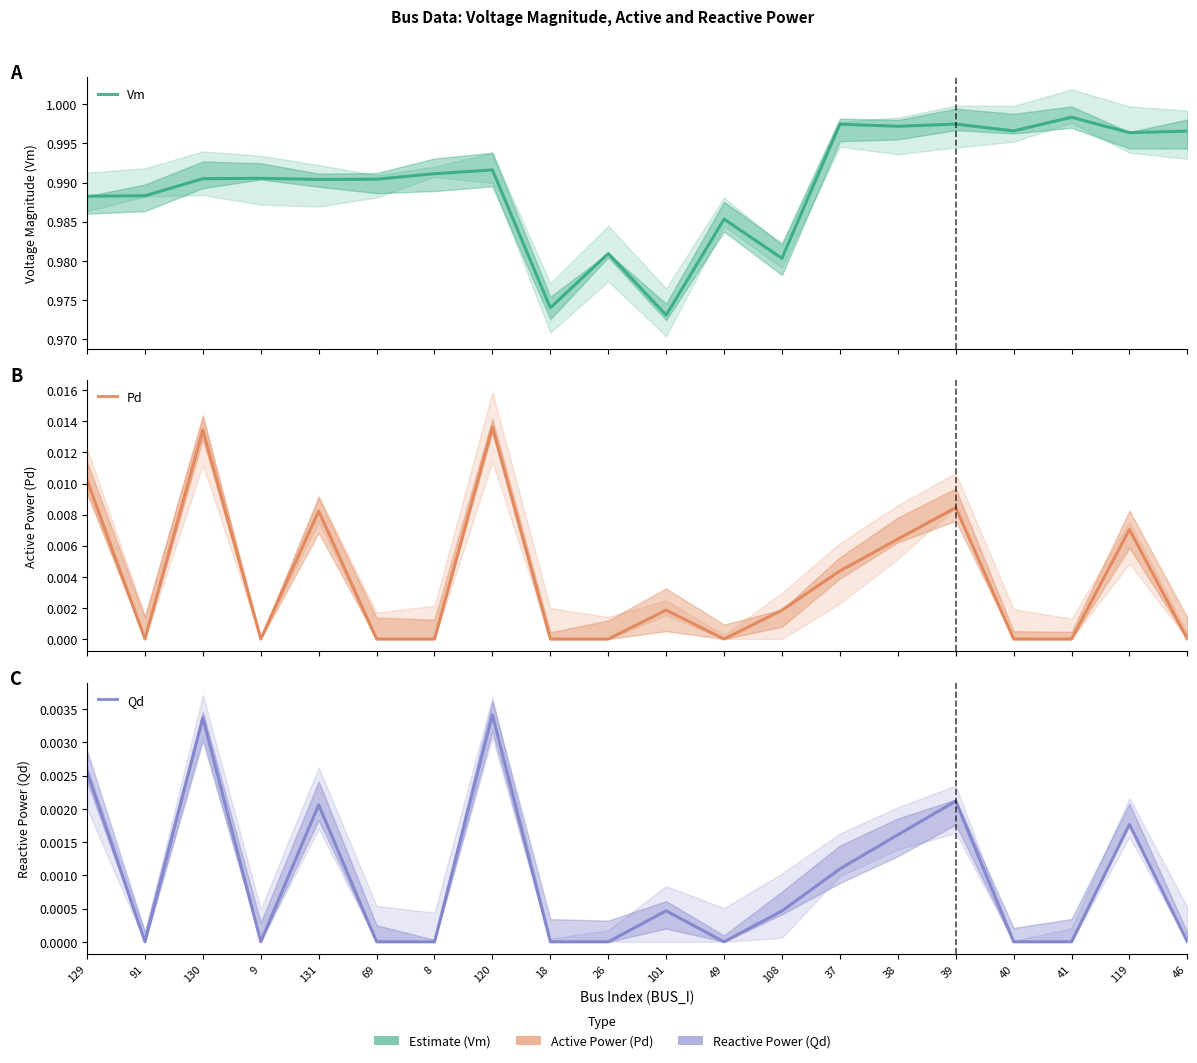

True or false: Qd has a value of 0.0 at 130.

False